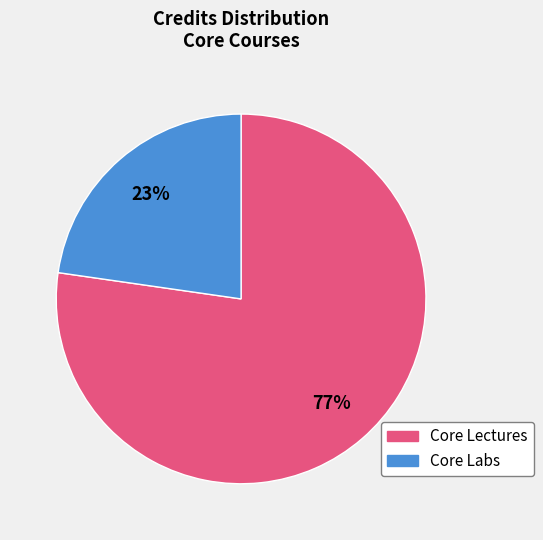

To the nearest percent, what is the average slice percentage?

50%